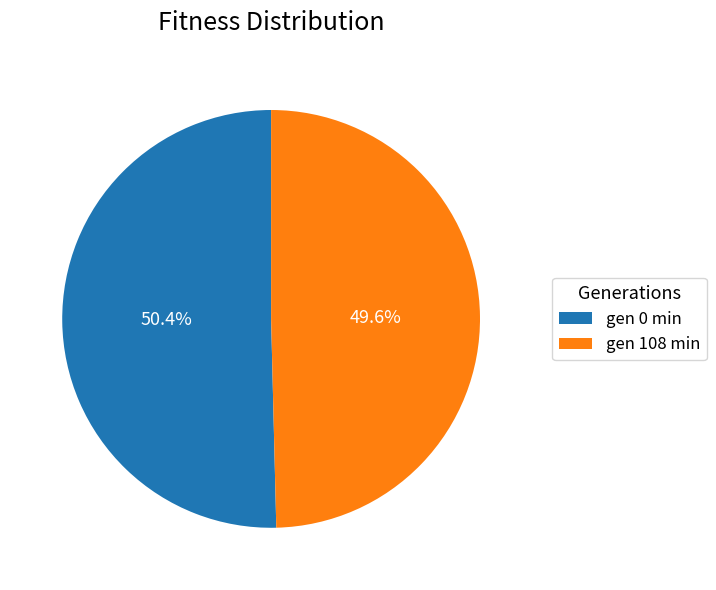

Between gen 108 min and gen 0 min, which is larger?

gen 0 min